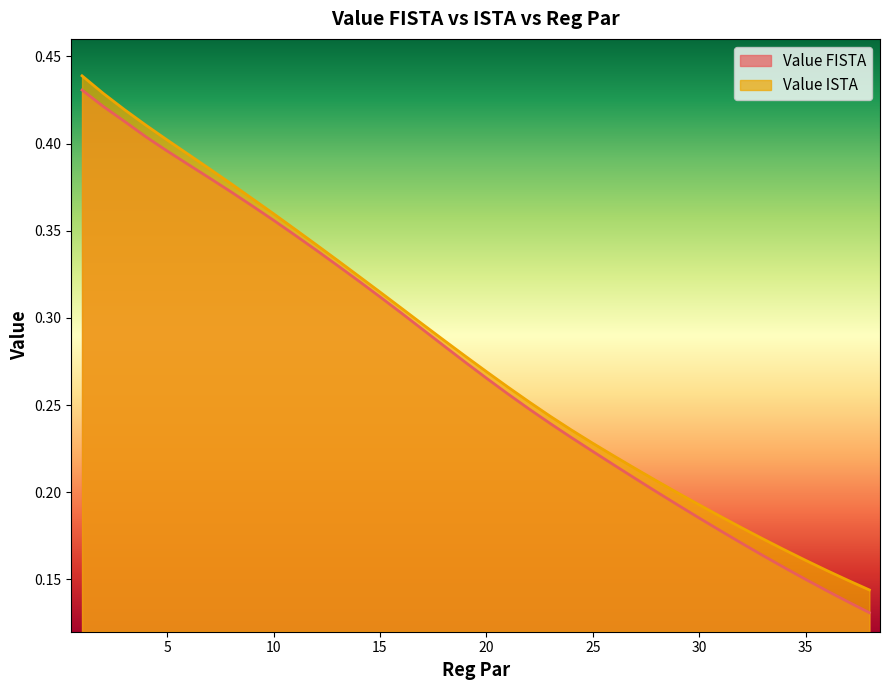

The value of Value FISTA at 7 is 0.1. True or false?

False